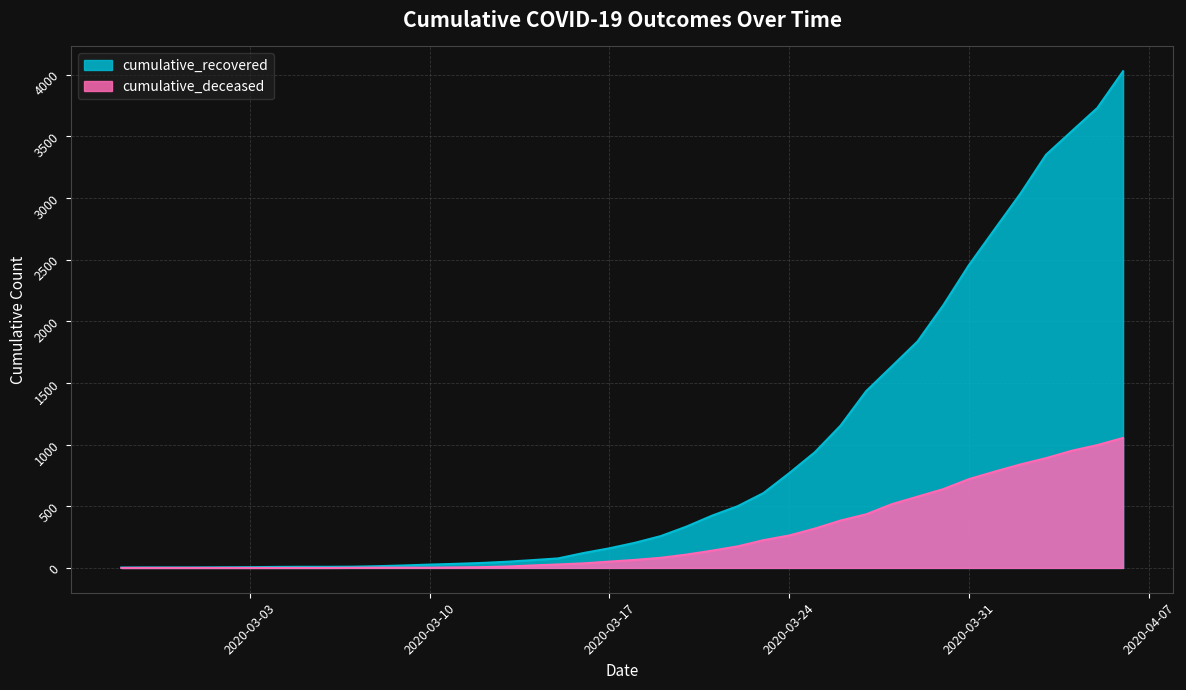

What is the sum of all cumulative_deceased values?

10324